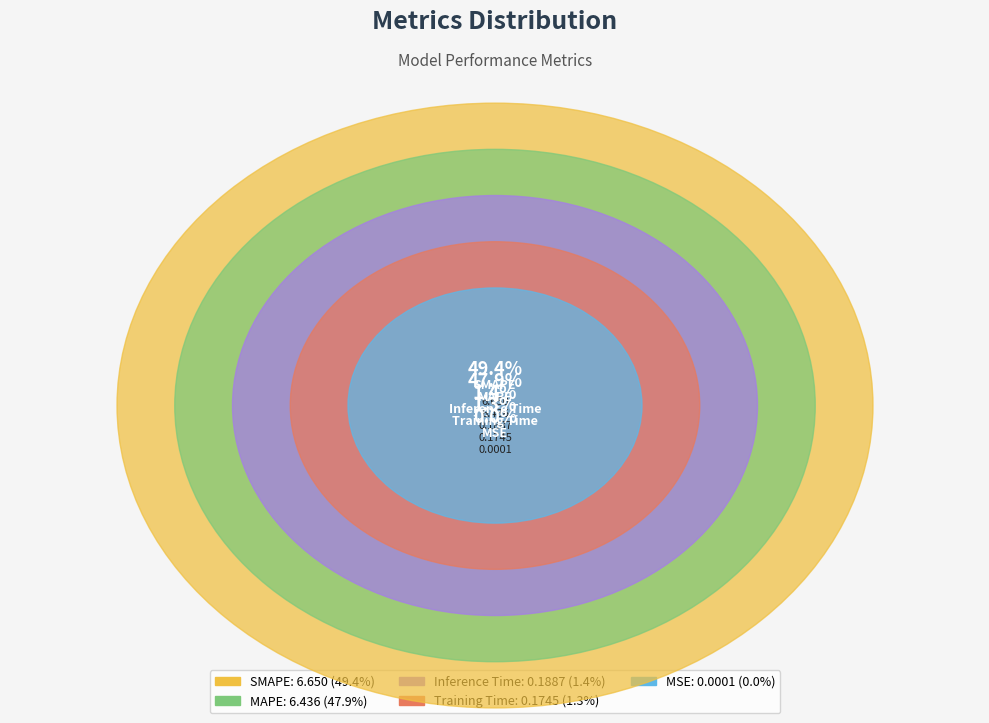

What is the change in value from MAPE to SMAPE?

+0.2